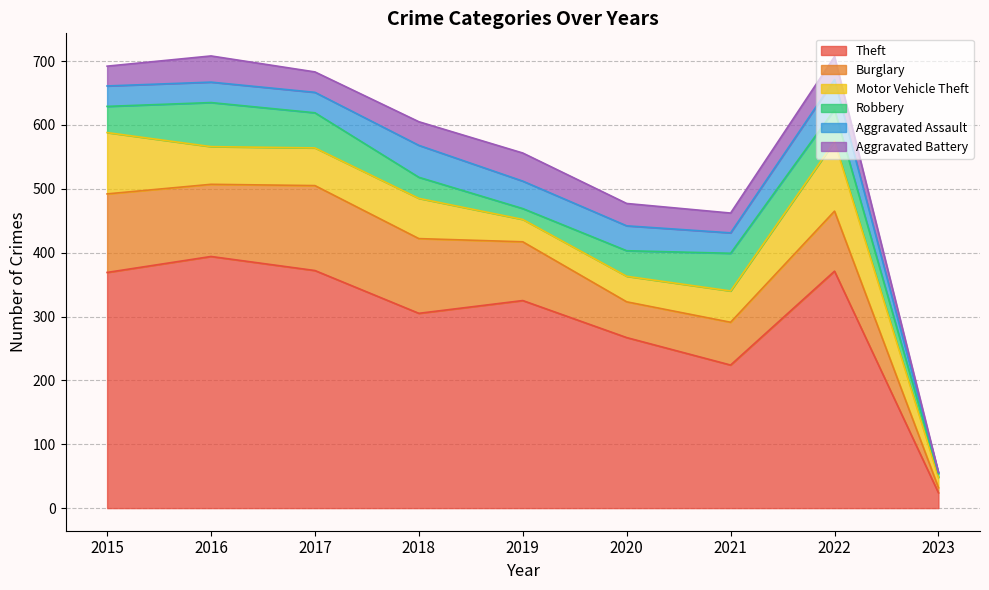

Reading right to left, extract all data points from this chart.

Theft: 24	371	224	267	325	305	372	394	369
Burglary: 8	94	67	56	92	117	133	113	123
Motor Vehicle Theft: 16	109	49	40	35	63	59	59	96
Robbery: 6	50	59	40	17	33	55	69	41
Aggravated Assault: 2	47	32	39	43	50	32	32	32
Aggravated Battery: 0	36	31	35	44	37	32	41	31